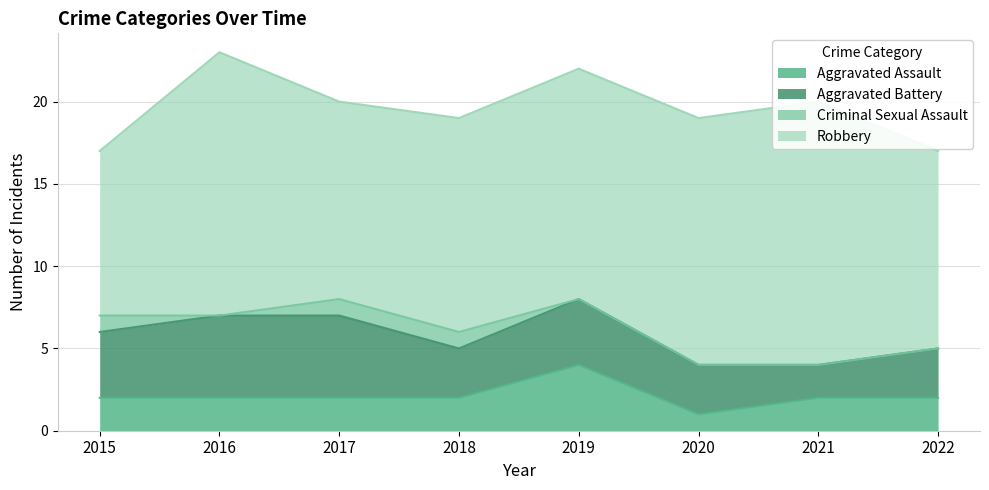

At 2021, list the series in order from smallest to largest.

Criminal Sexual Assault, Aggravated Assault, Aggravated Battery, Robbery